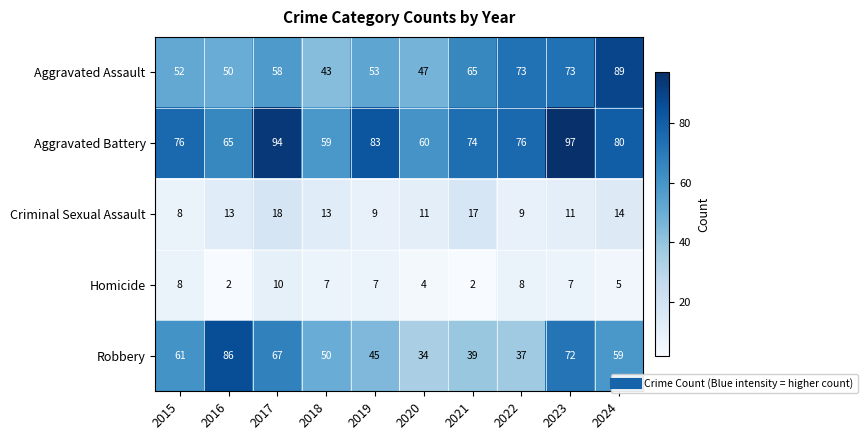

Read the Criminal Sexual Assault value at 2021, to the nearest 5.

15